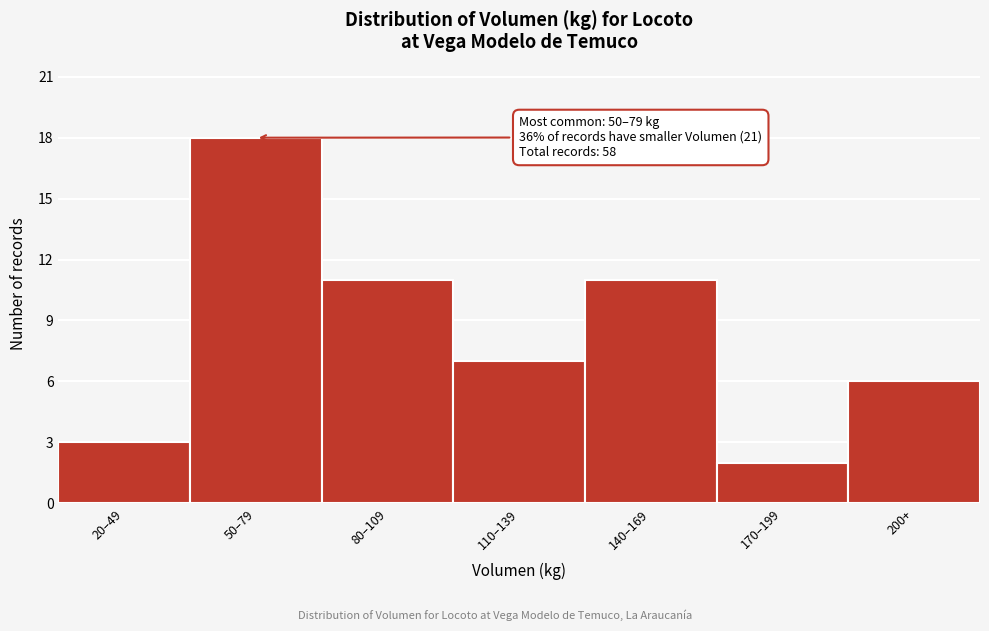

Reading right to left, transcribe all the data shown in this chart.

6	2	11	7	11	18	3